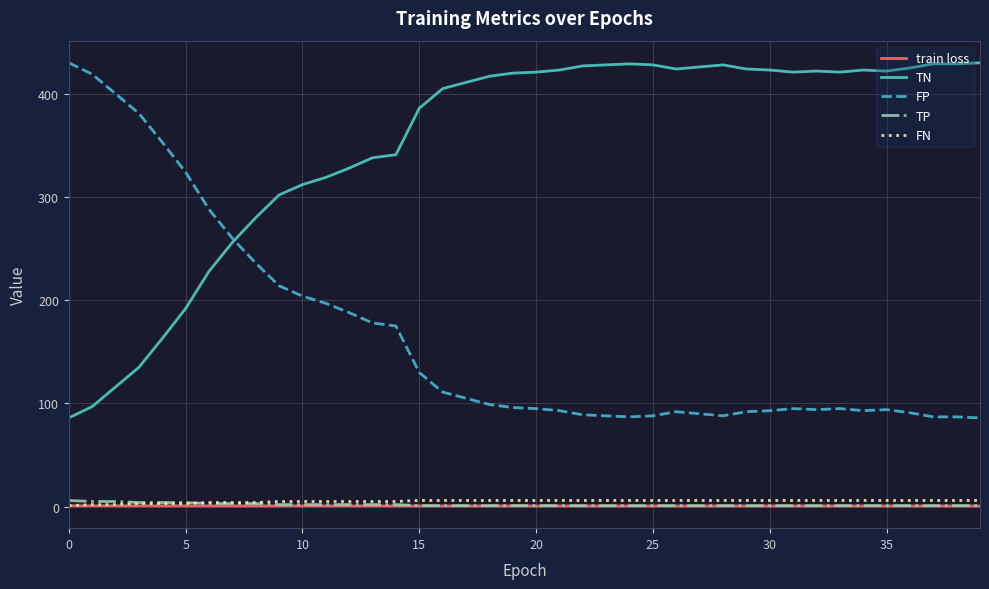

True or false: FP and train loss intersect in this chart.

False